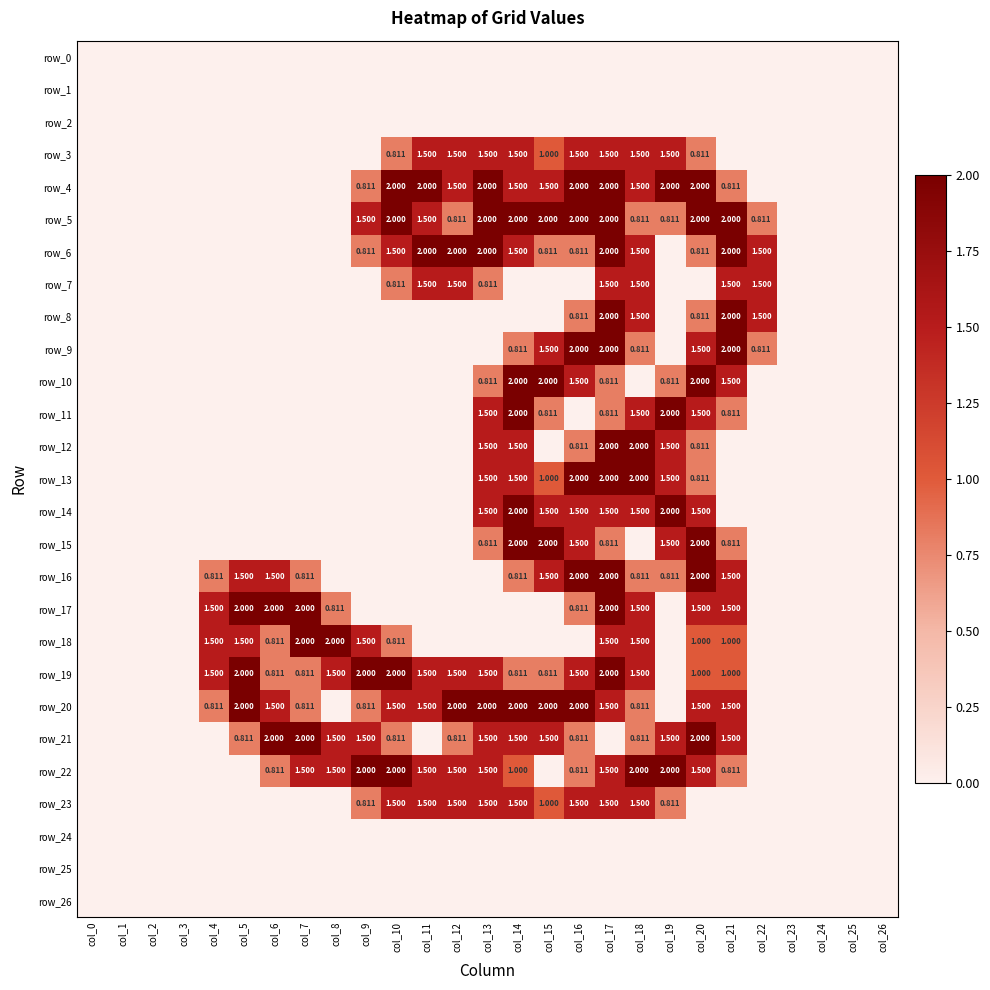

At which category does the chart reach its minimum across all series?

col_0